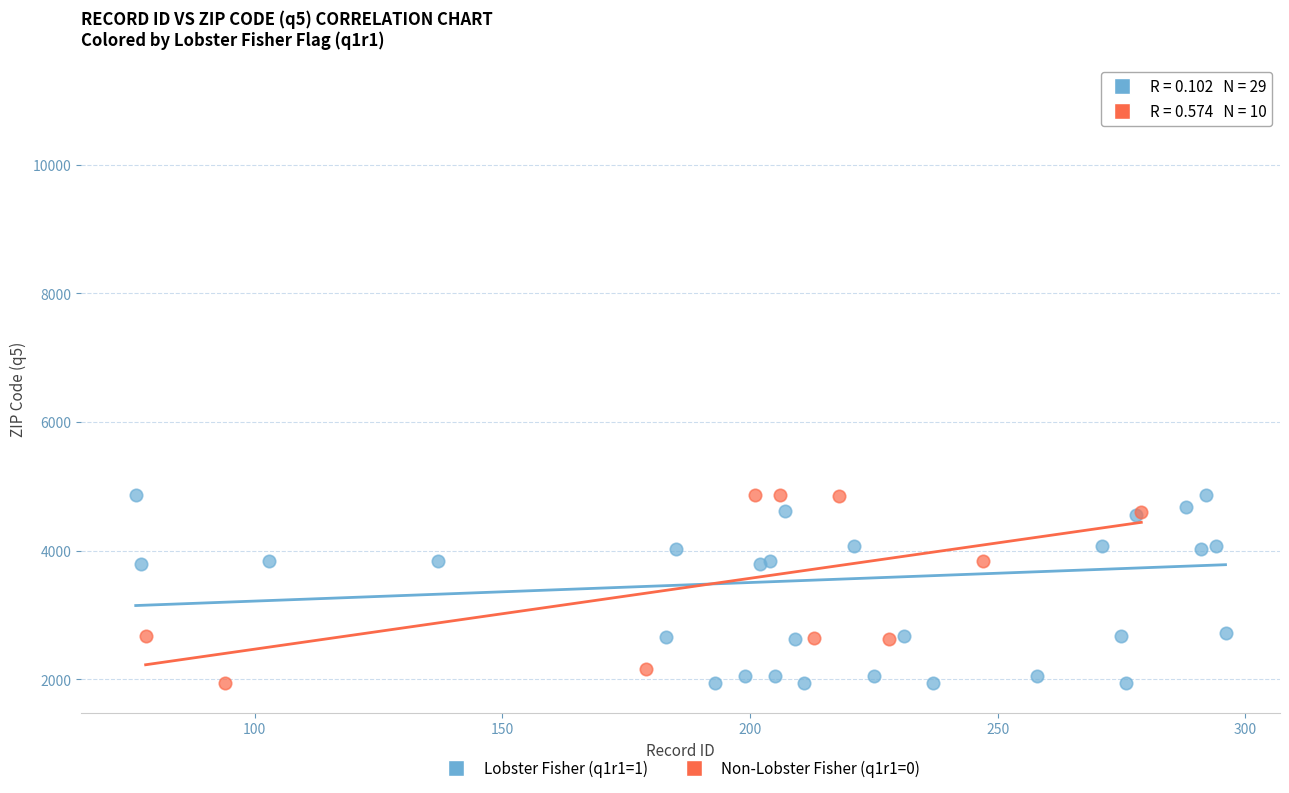

Which series reaches the maximum Y coordinate?

Lobster Fisher (q1r1=1)